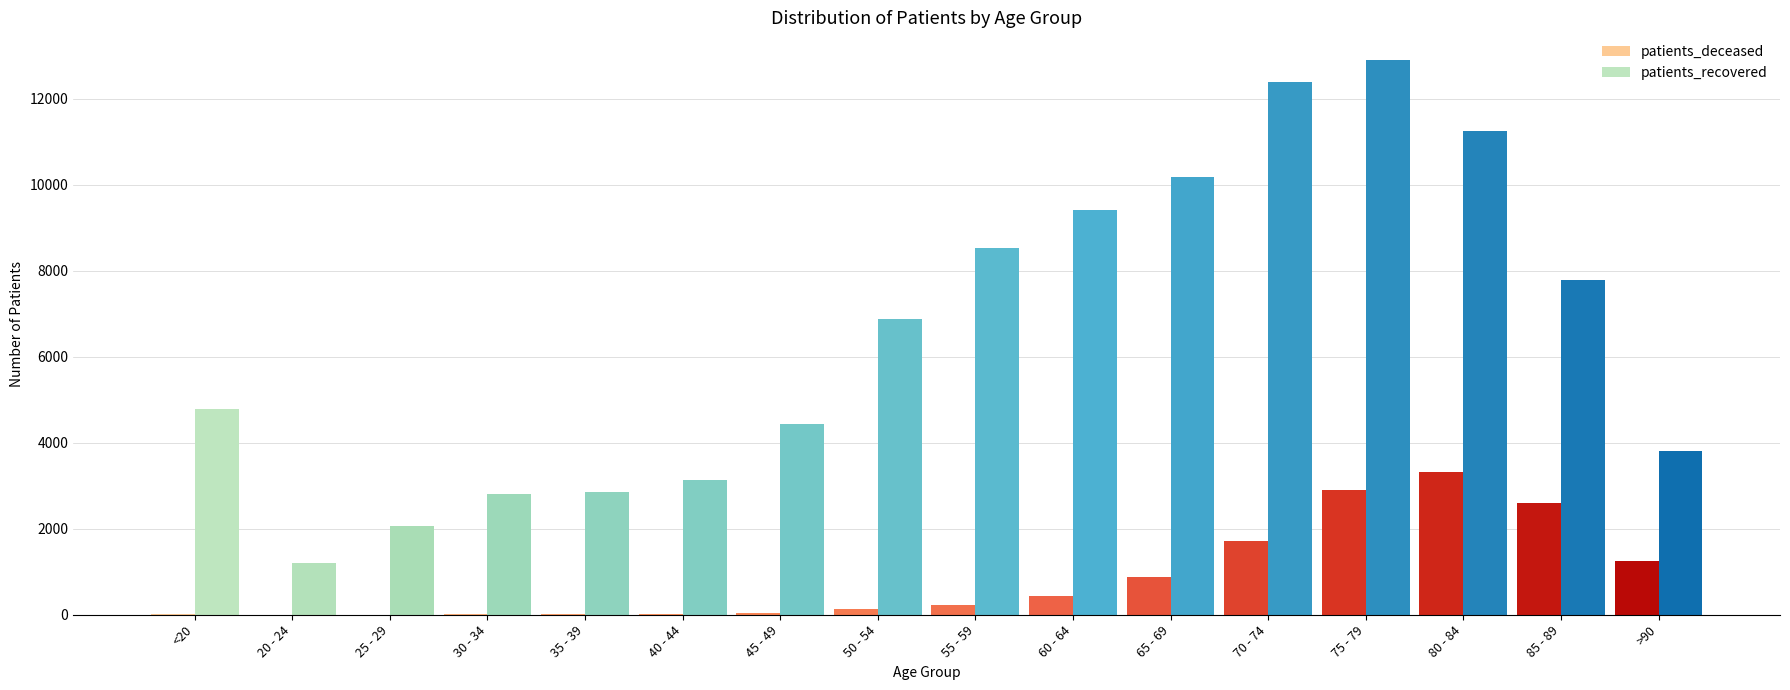

Which category has the highest value in the patients_deceased series?

80 - 84